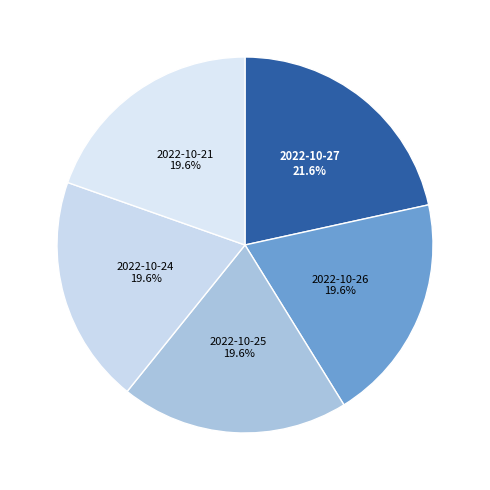

What portion of the pie excludes 2022-10-24?

80.4%